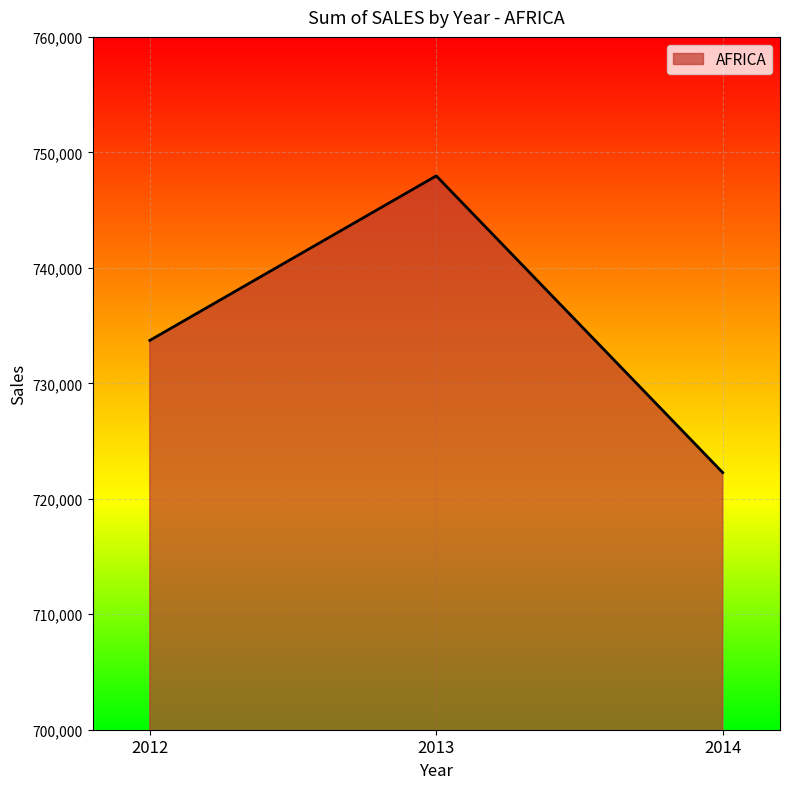

Rank the categories by value from lowest to highest.

2014, 2012, 2013